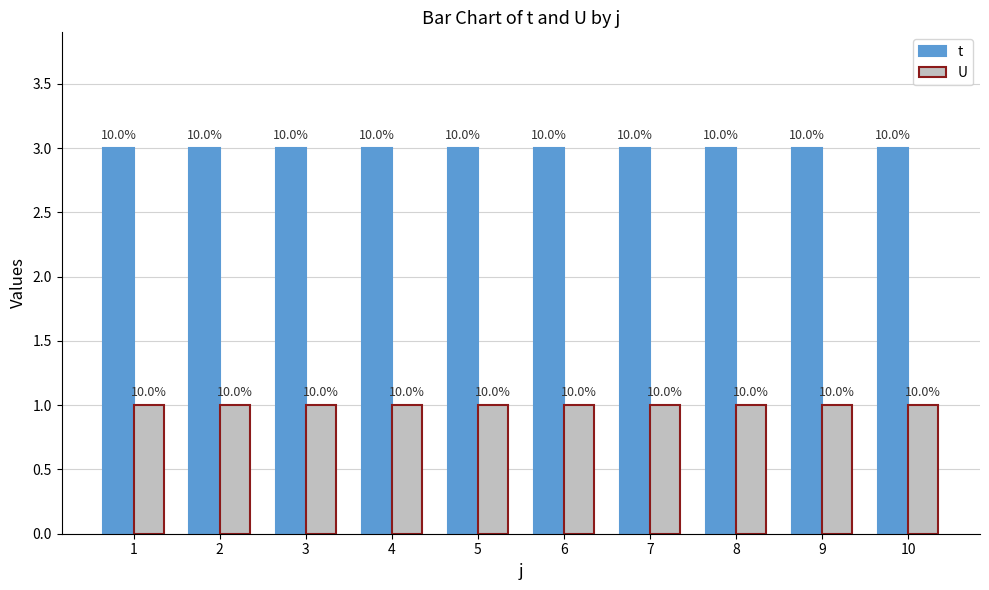

What are all the series names shown in the legend?

t, U